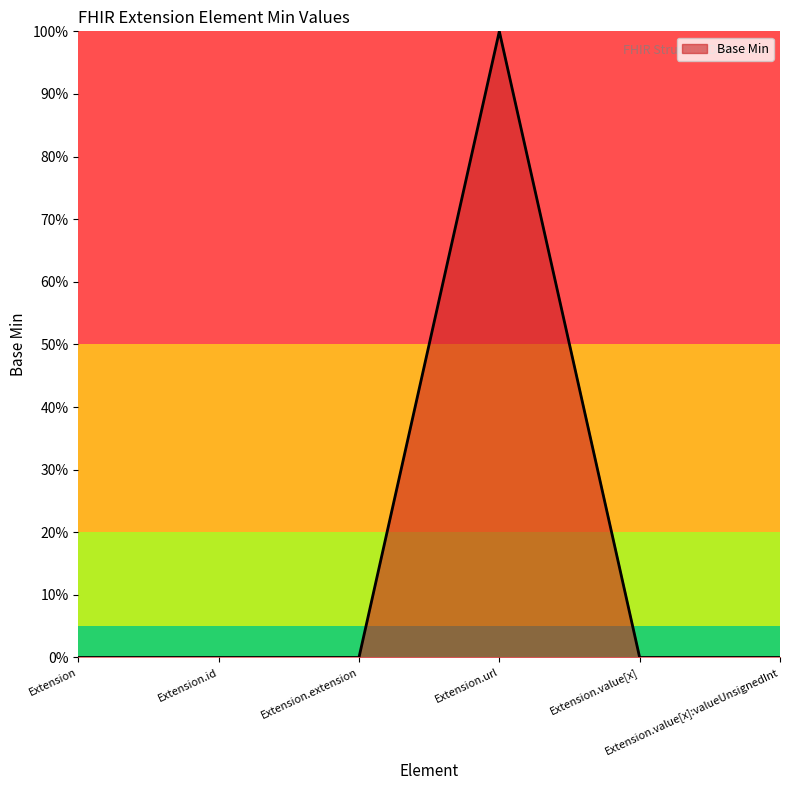

Is this an area chart (filled region under the line)?

Yes